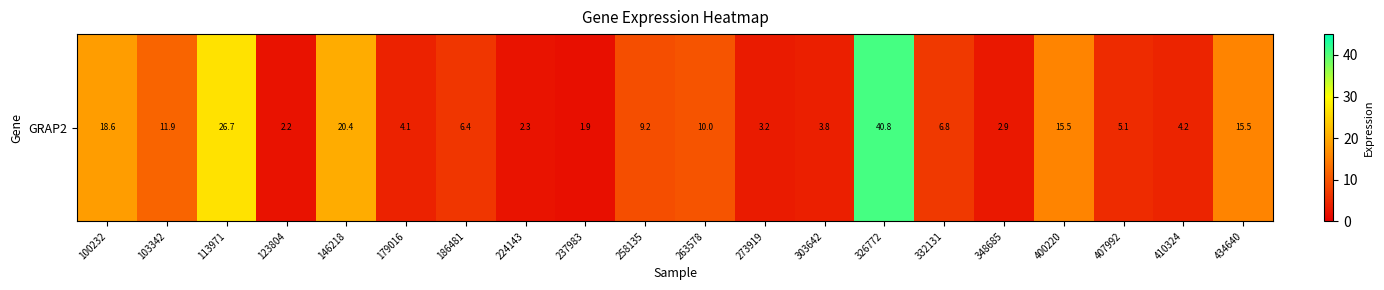

True or false: the data shows 9.2 at 258135.

True